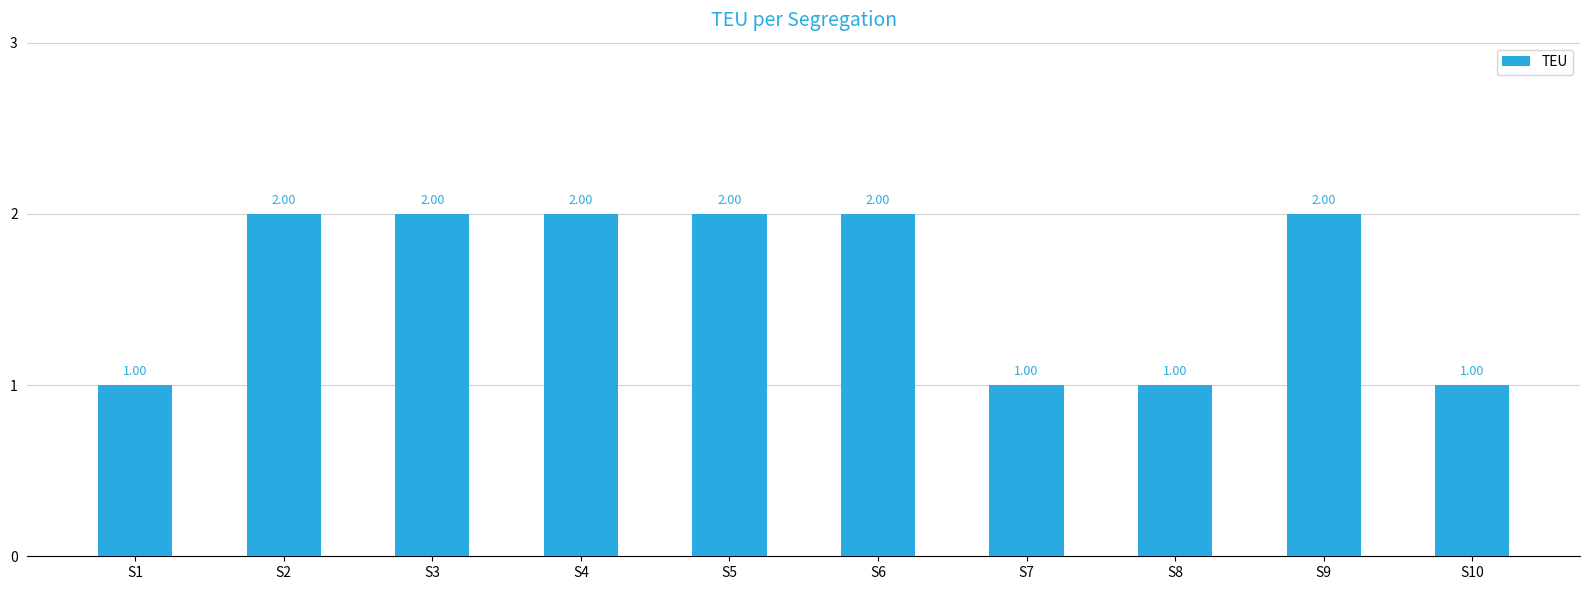

Reading left to right, extract all data points from this chart.

S1=1	S2=2	S3=2	S4=2	S5=2	S6=2	S7=1	S8=1	S9=2	S10=1